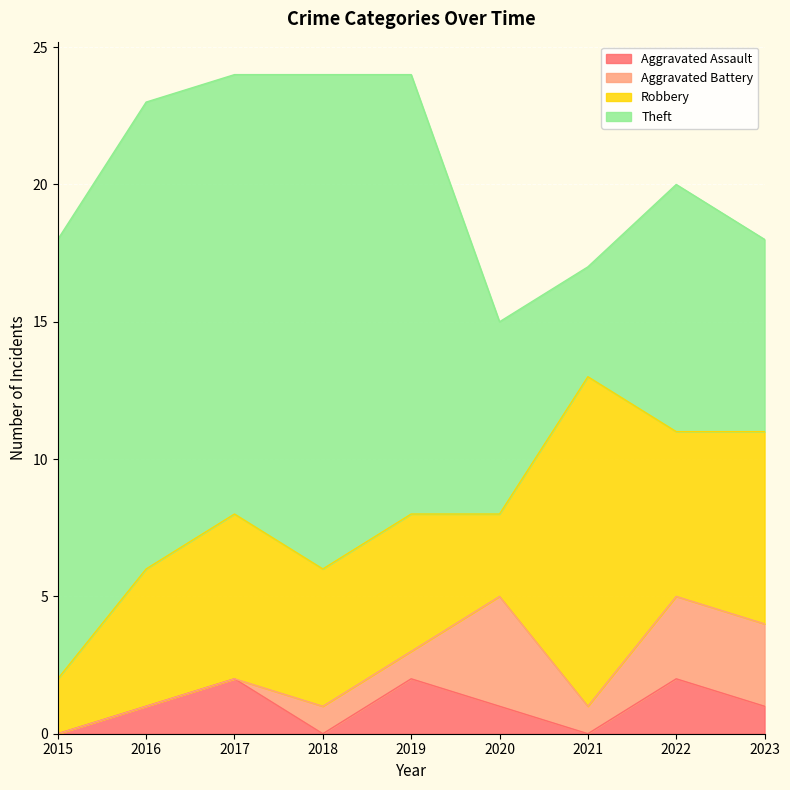

How many interior local peaks does the Robbery series have?

2